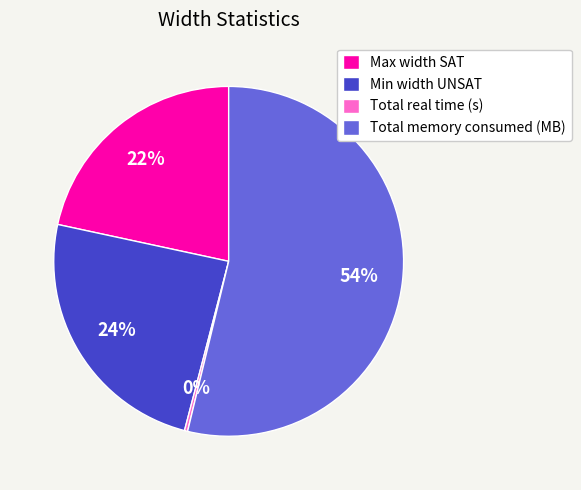

What is the ratio of the value at Max width SAT to the value at Min width UNSAT?

0.9